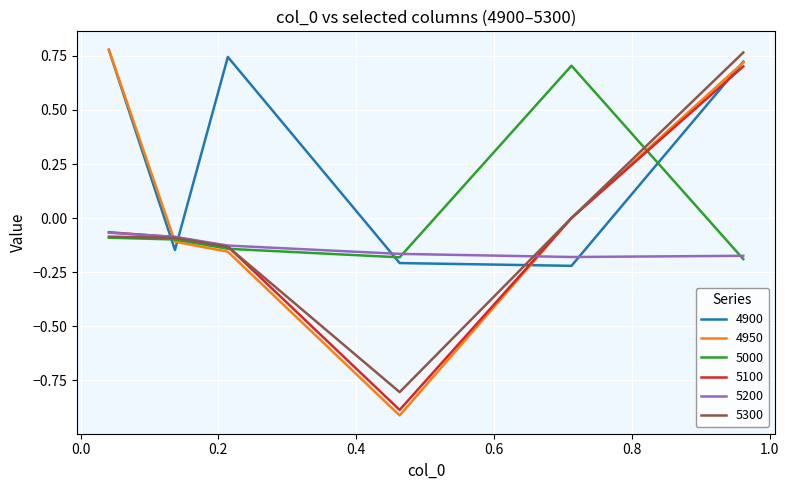

How many distinct data groups are displayed?

6